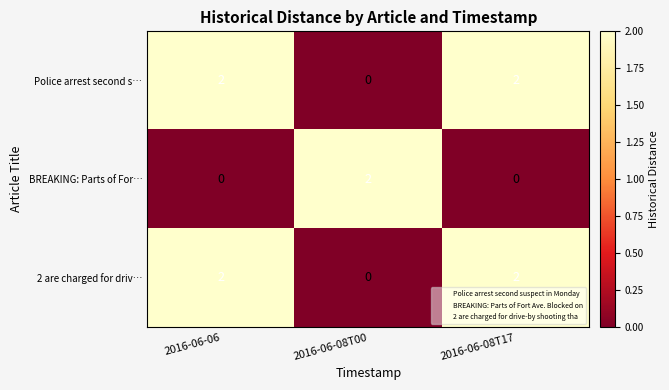

Count the number of categories in the chart.

3